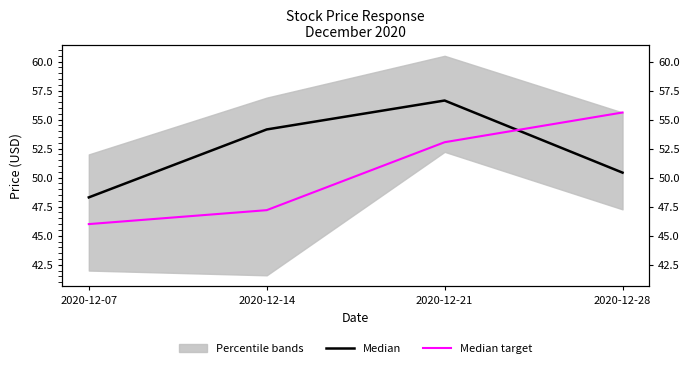

Reading right to left, transcribe all the data shown in this chart.

Median: 50.4	56.6	54.2	48.3
Median target: 55.6	53.0	47.2	46.0